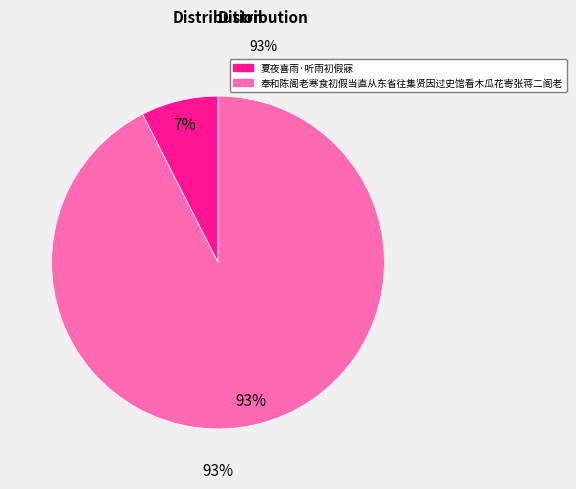

Does 夏夜喜雨·听雨初假寐 account for over 50% of the chart?

No